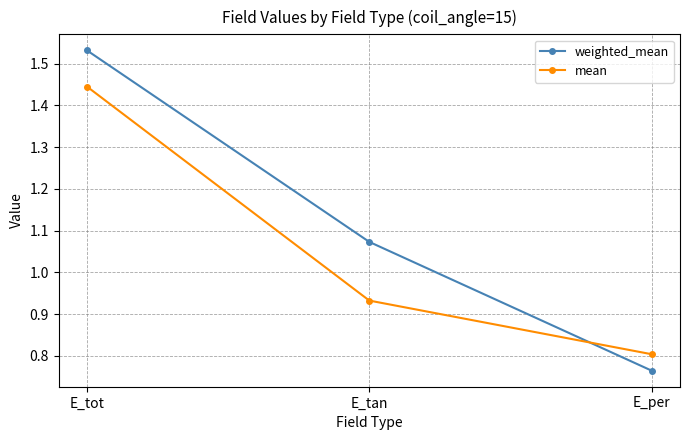

Which series has the widest spread of values?

weighted_mean